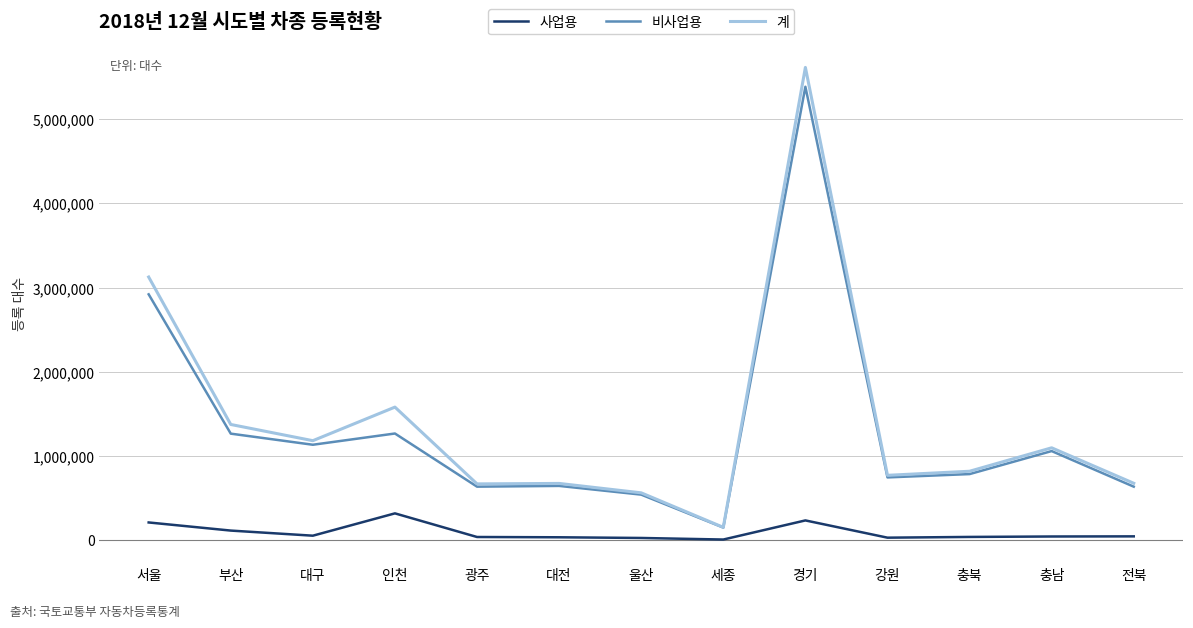

Where is 비사업용 nearest to the value 2766398?

서울